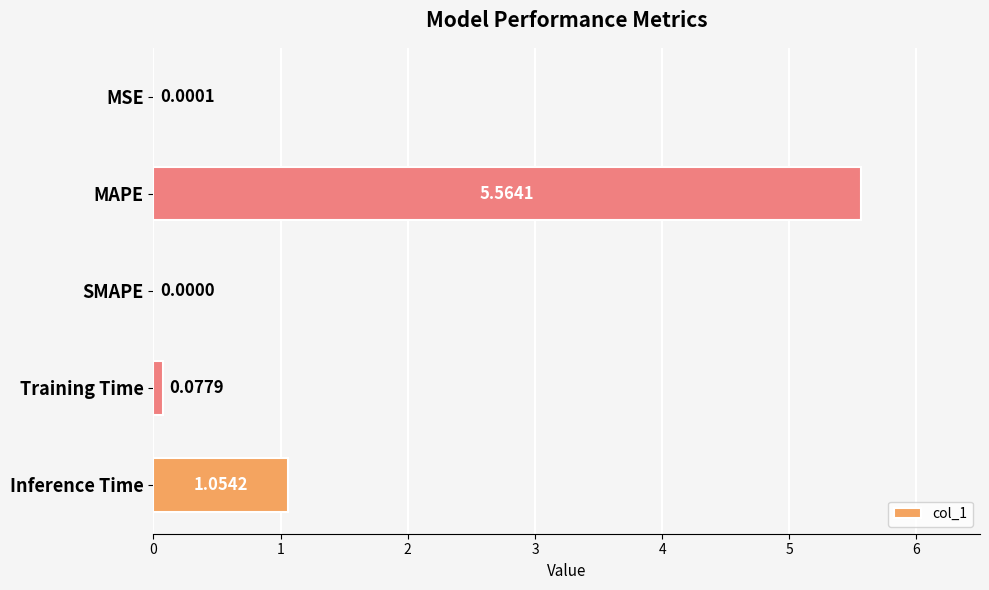

At which category does the chart reach its peak across all series?

MAPE